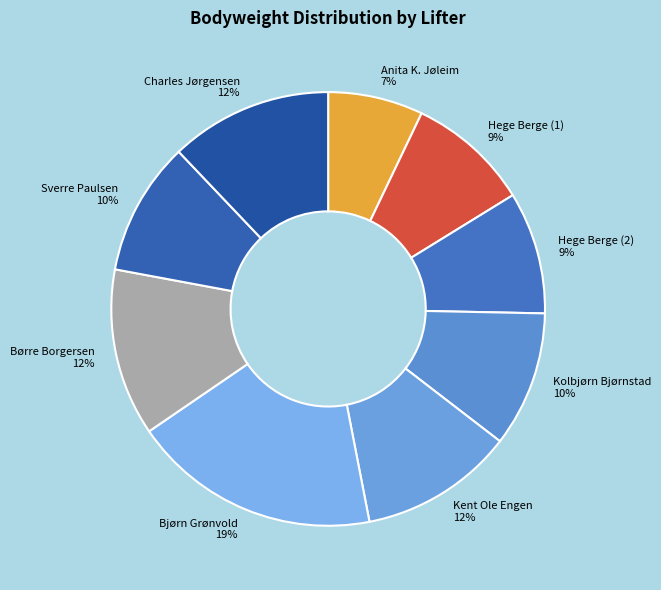

Count the number of slices in the pie.

9